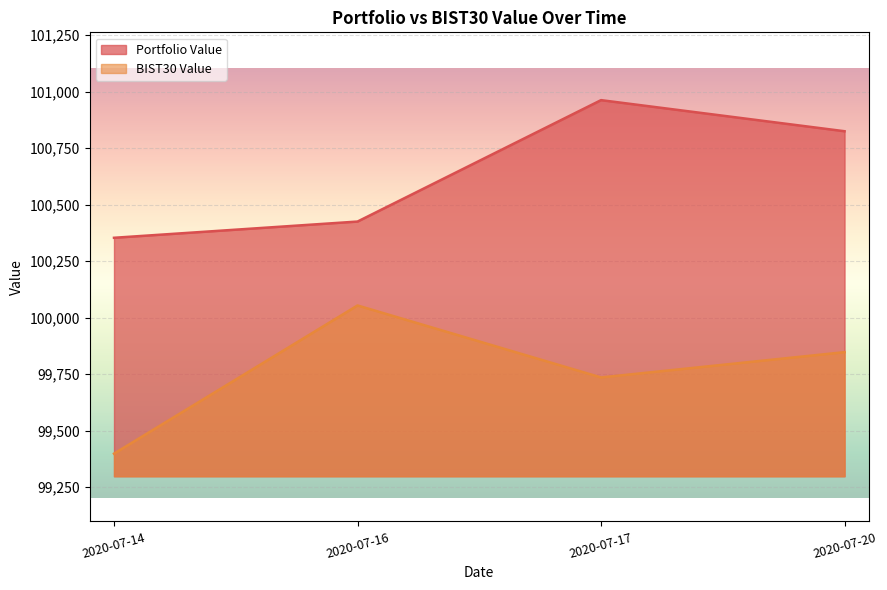

What are all the series names shown in the legend?

Portfolio Value, BIST30 Value